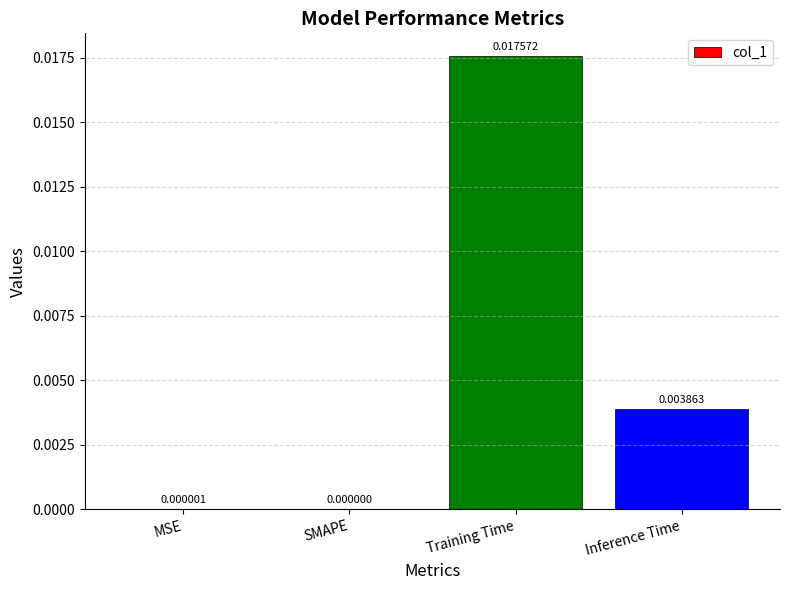

Between SMAPE and Training Time, which is larger?

Training Time